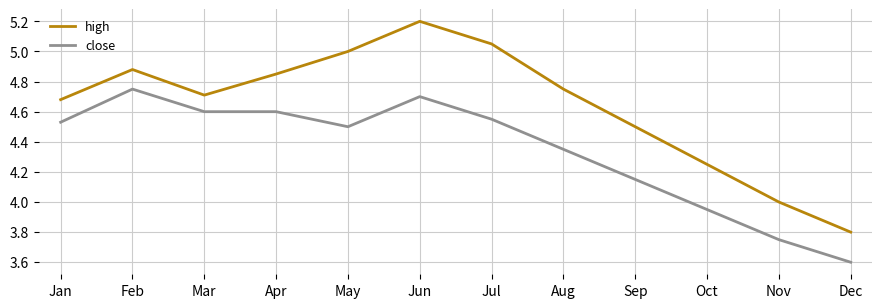

Between Mar and Dec, which series saw the biggest shift?

close